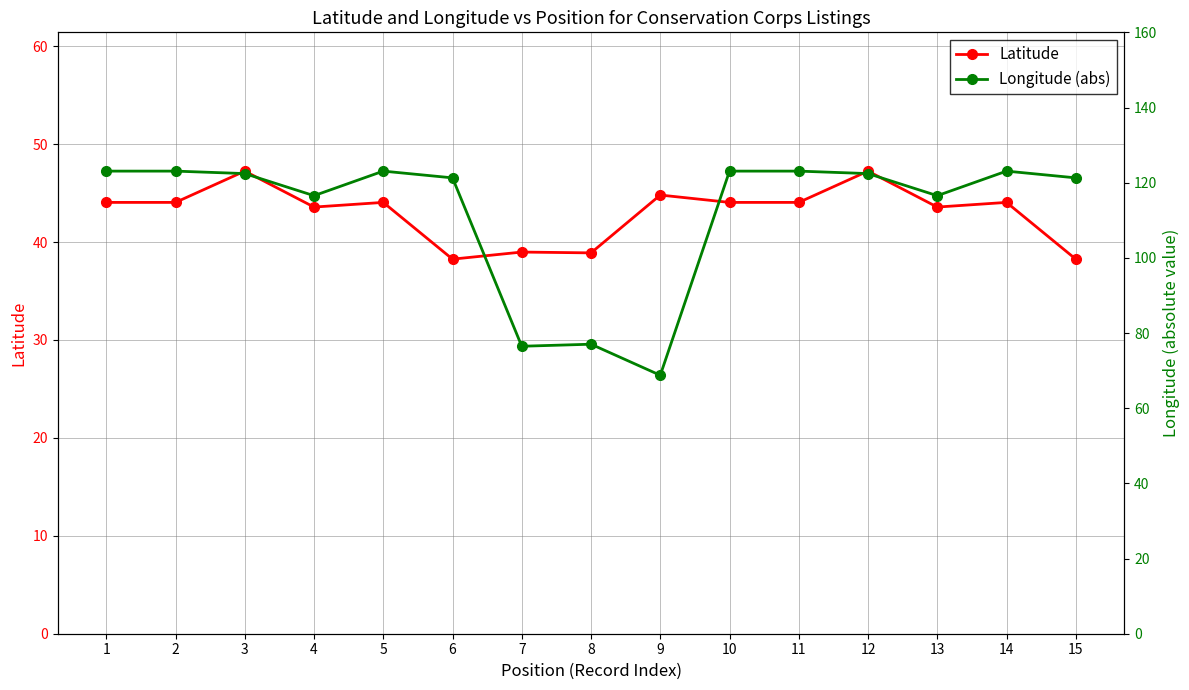

Reading left to right, list all the values displayed in this chart.

Latitude: 1=44.1	2=44.1	3=47.2	4=43.6	5=44.1	6=38.3	7=39.0	8=38.9	9=44.8	10=44.1	11=44.1	12=47.2	13=43.6	14=44.1	15=38.3
Longitude (abs): 1=123.1	2=123.1	3=122.4	4=116.6	5=123.1	6=121.3	7=76.5	8=77.0	9=68.8	10=123.1	11=123.1	12=122.4	13=116.6	14=123.1	15=121.3